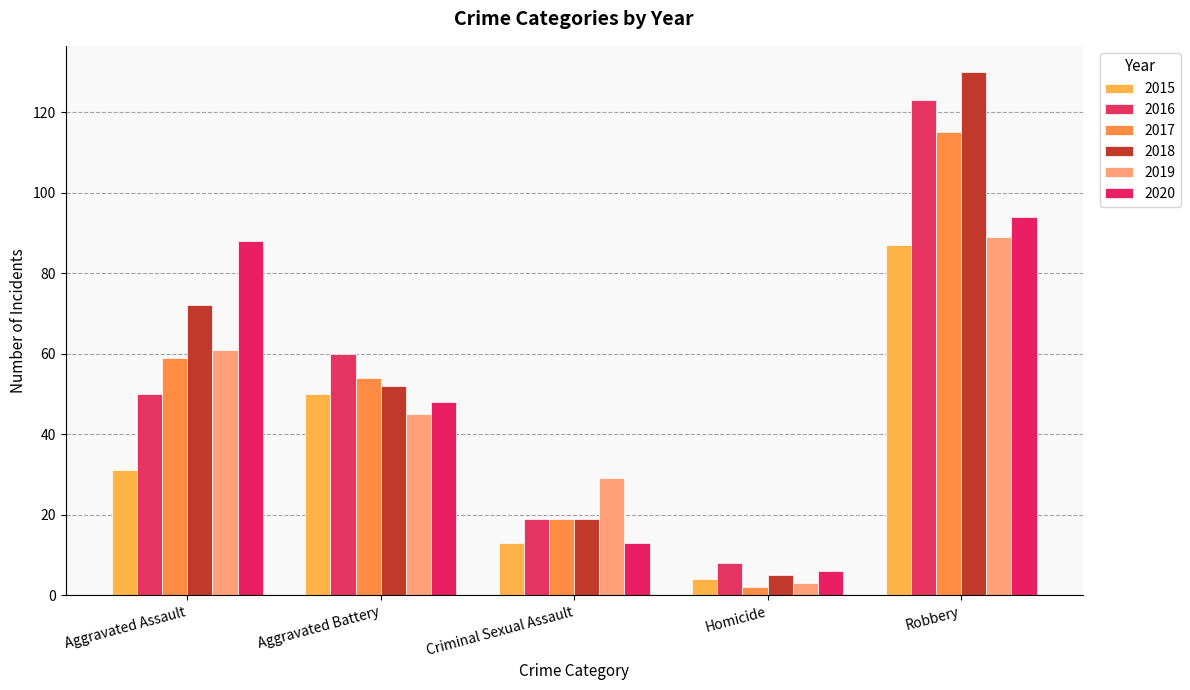

Where does the 2016 series first go above 50?

Aggravated Battery